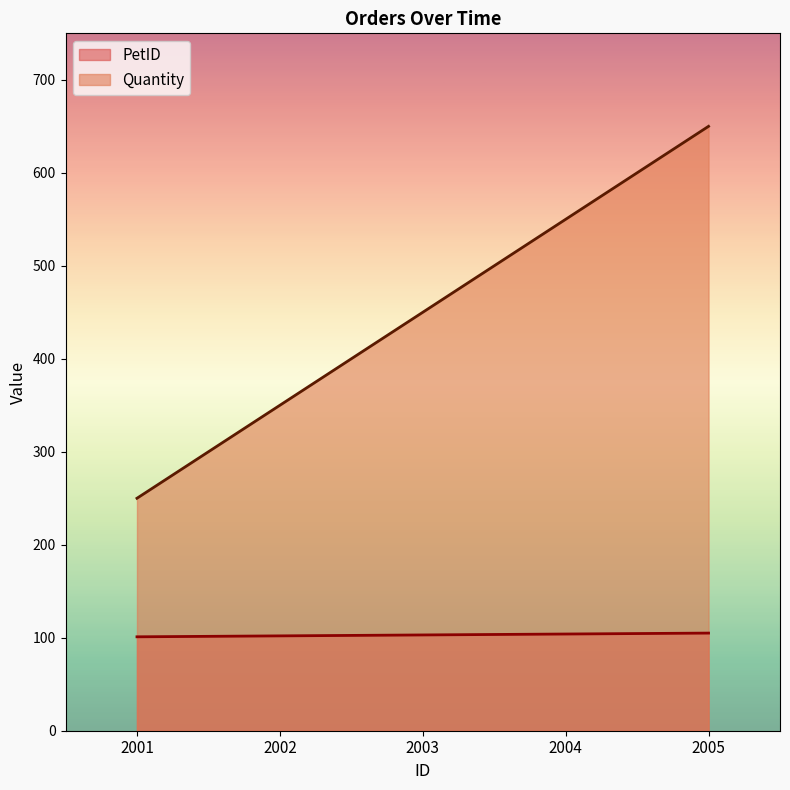

Which has a higher value, 2001 or 2005?

2005